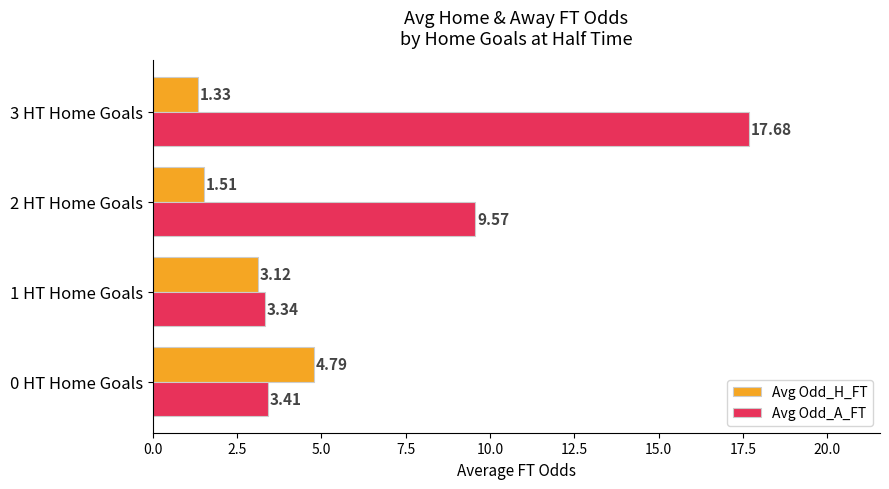

What is the average value of the Avg Odd_A_FT series?

8.5